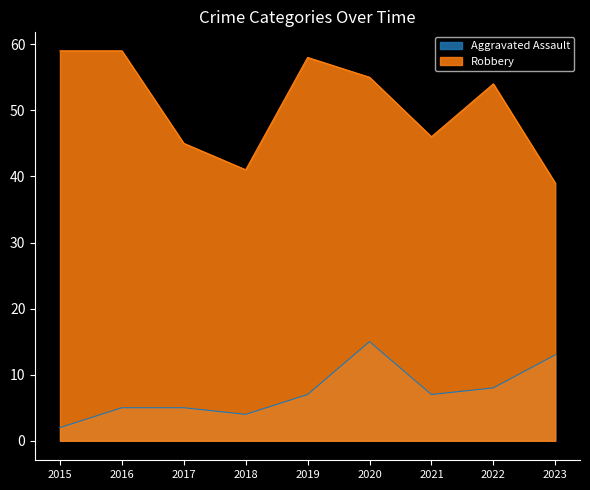

How many lines are shown in the chart?

2